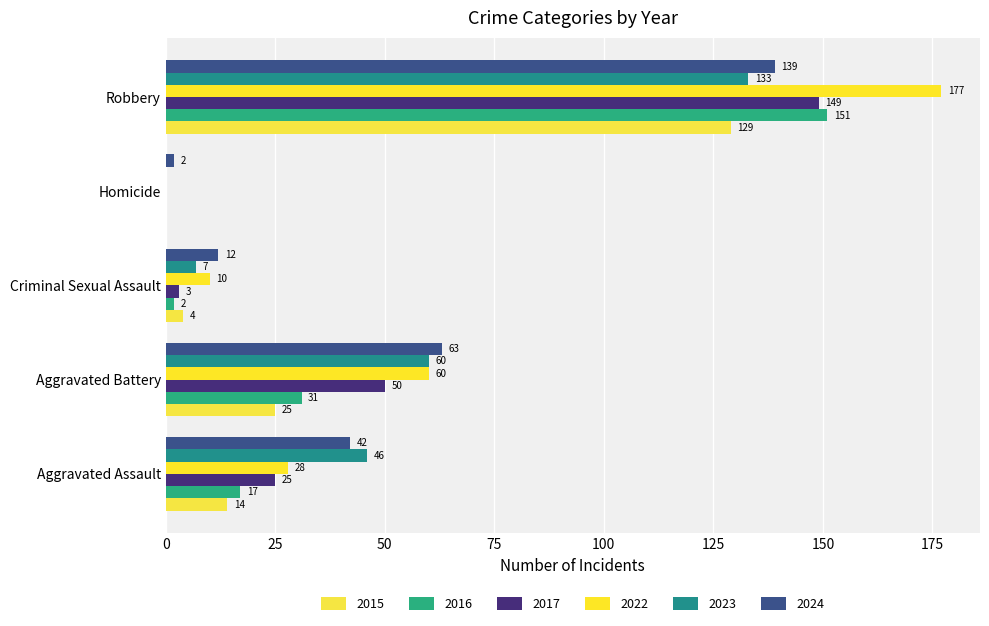

Between Aggravated Assault and Homicide, which series saw the biggest shift?

2023